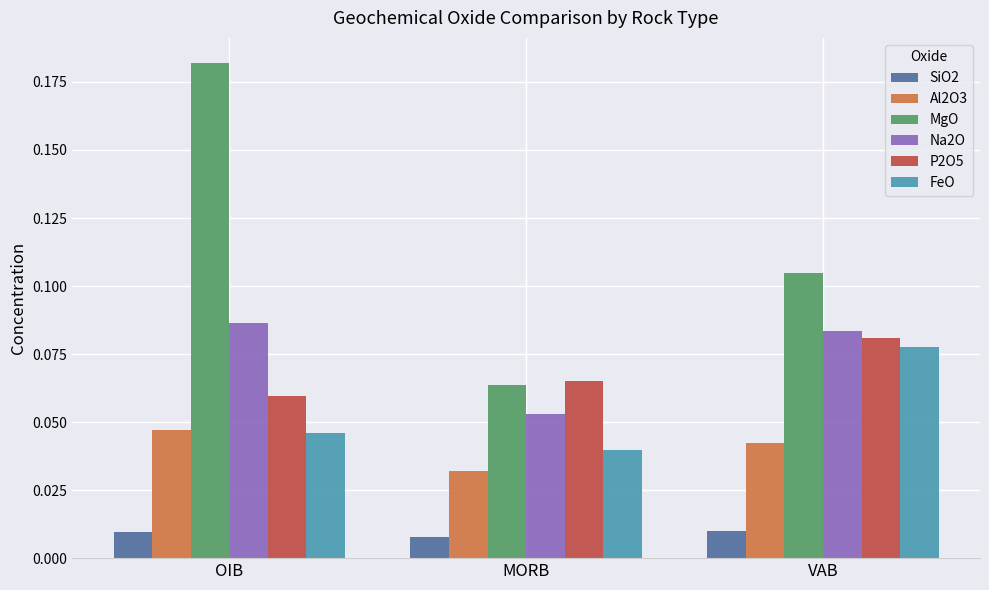

Is it true that P2O5 equals 0.0 at MORB?

False